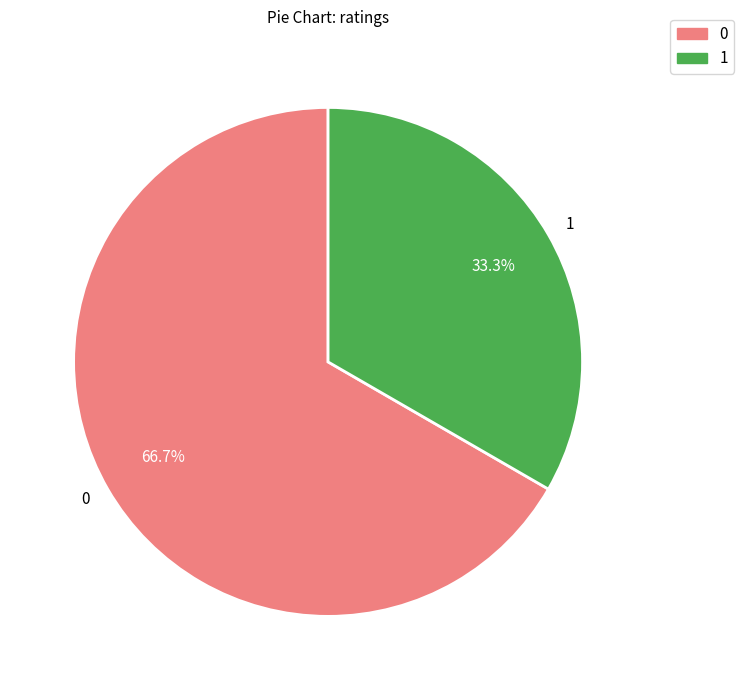

How many slices are in this pie chart?

2